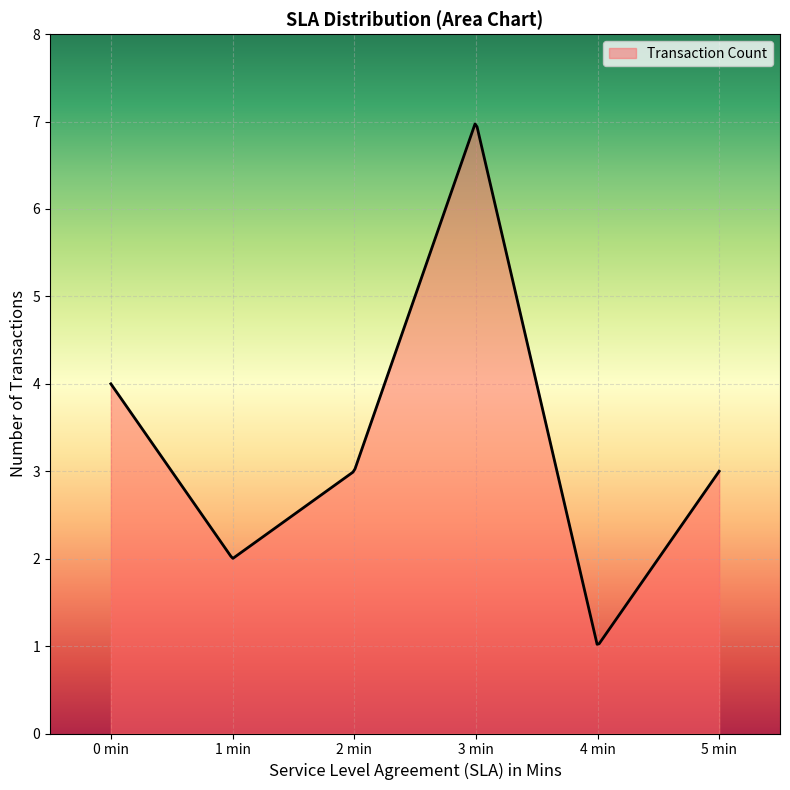

What is the minimum value shown in the chart?

1.0